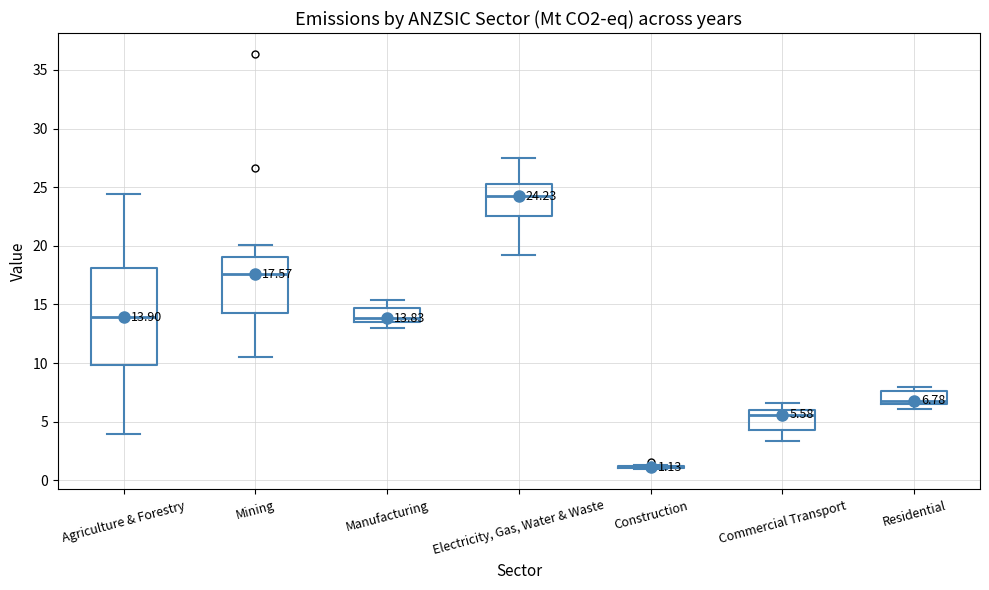

Which box is the tallest, from its lower edge to its upper edge?

Agriculture & Forestry